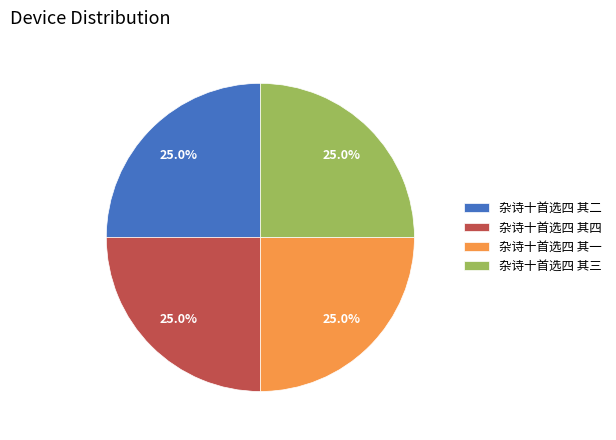

Does 杂诗十首选四 其一 account for over 50% of the chart?

No